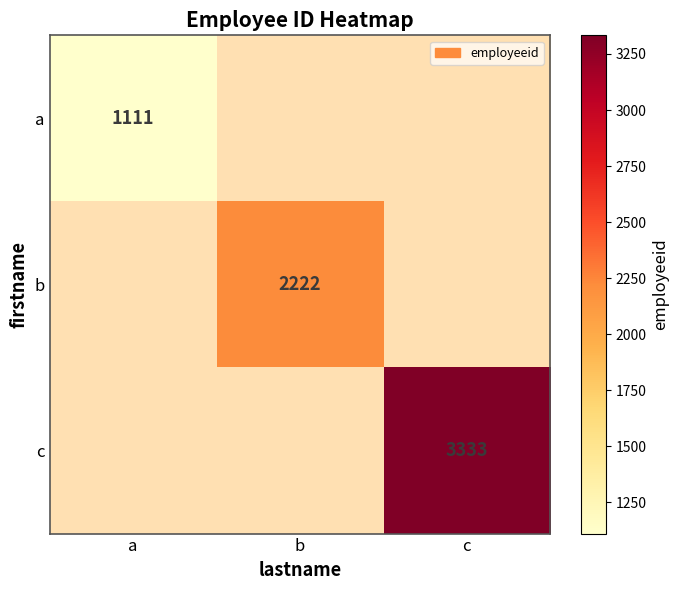

The value of a at a is 1850. True or false?

False